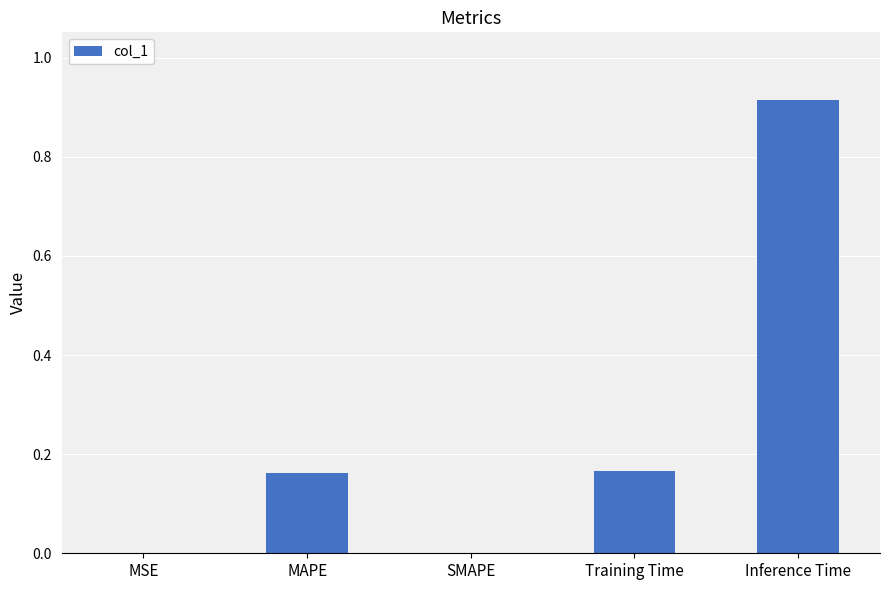

True or false: the data shows 0.0 at SMAPE.

True